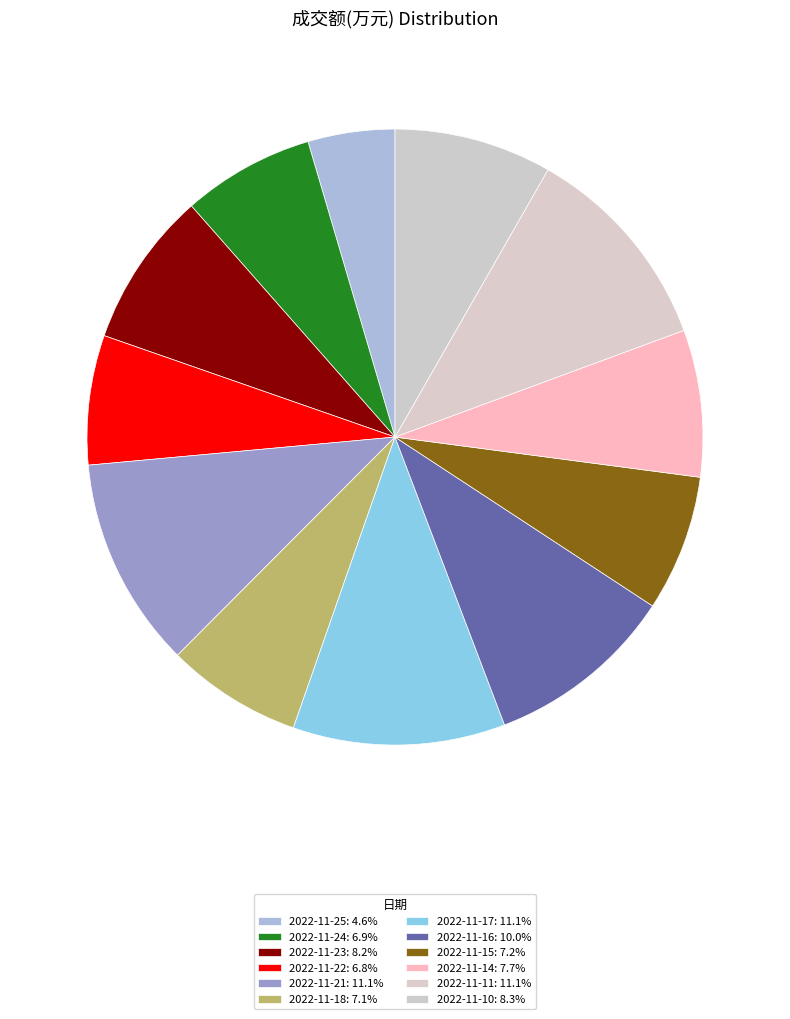

How many slices are in this pie chart?

12